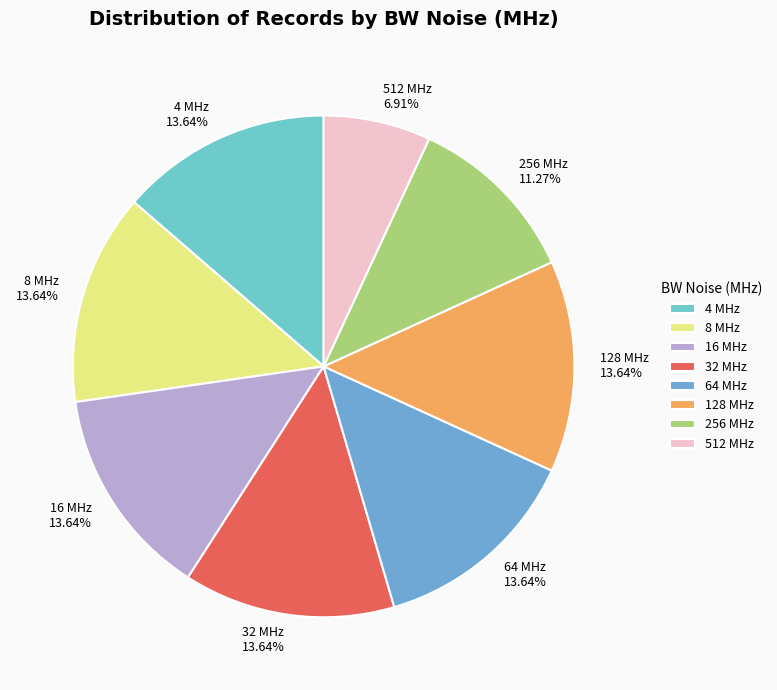

Is there a majority slice in this chart?

No